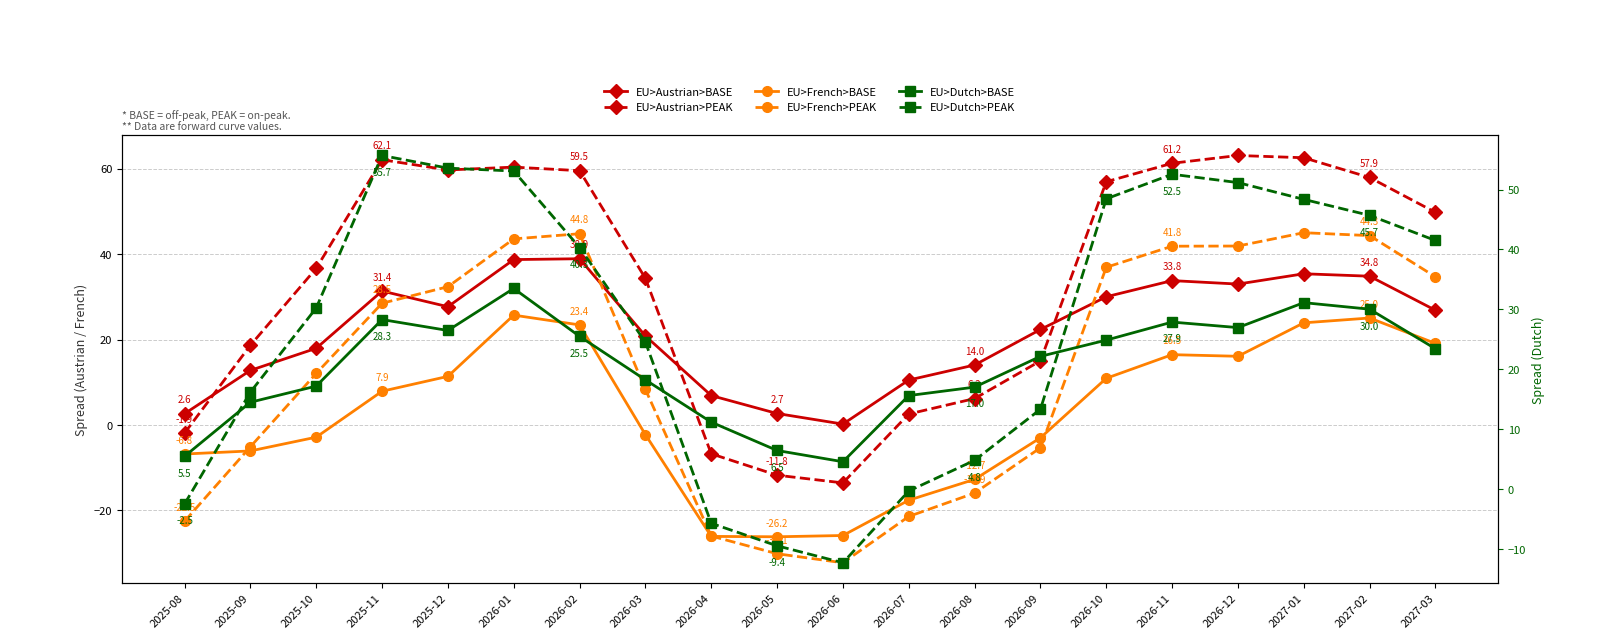

How many values in the EU>French>PEAK series are below 28?

10